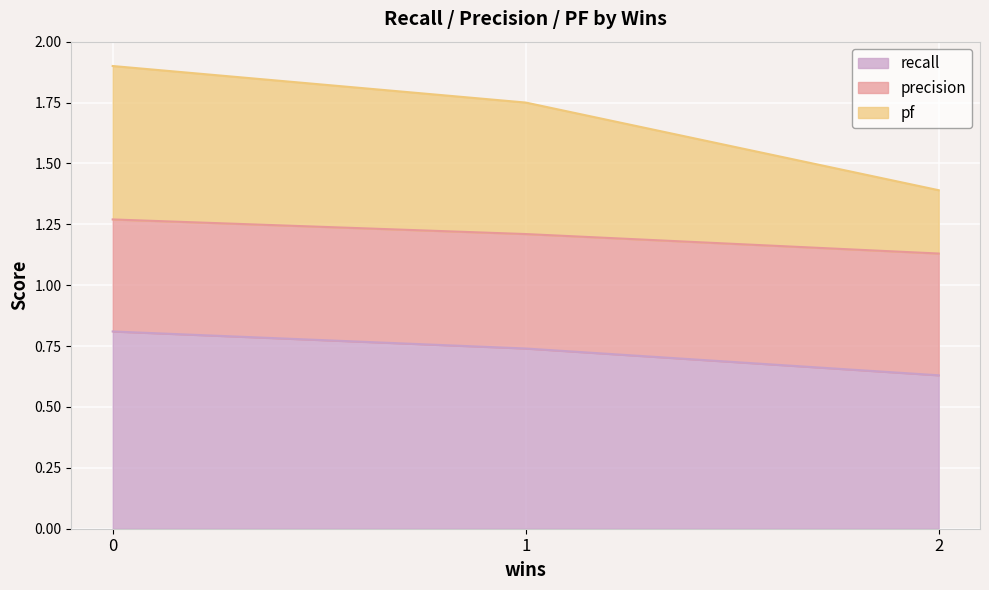

What is the value of the recall point at the 3rd from the left?

0.6